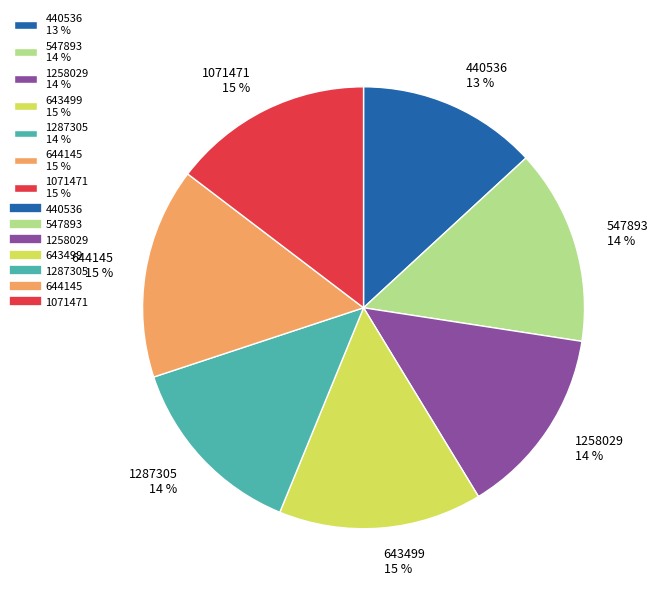

What is the ratio of the value at 644145 15 % to the value at 547893 14 %?

1.1